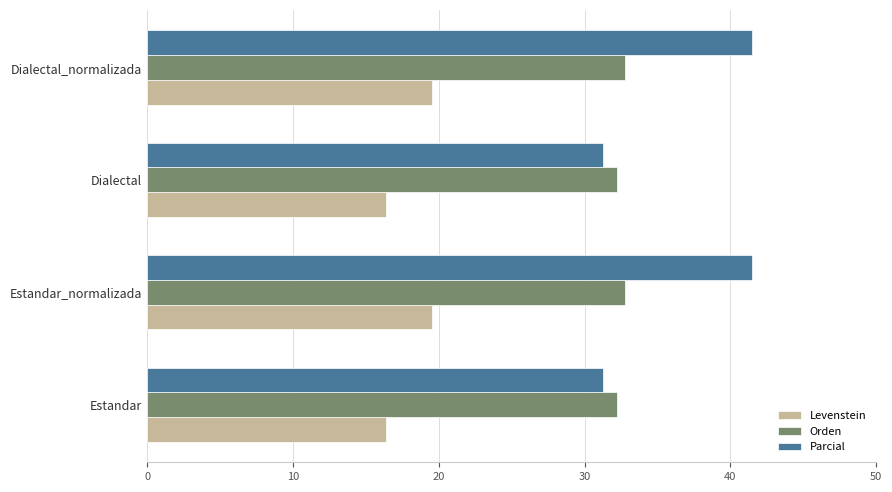

What is the total value across all series at Dialectal_normalizada?

93.8